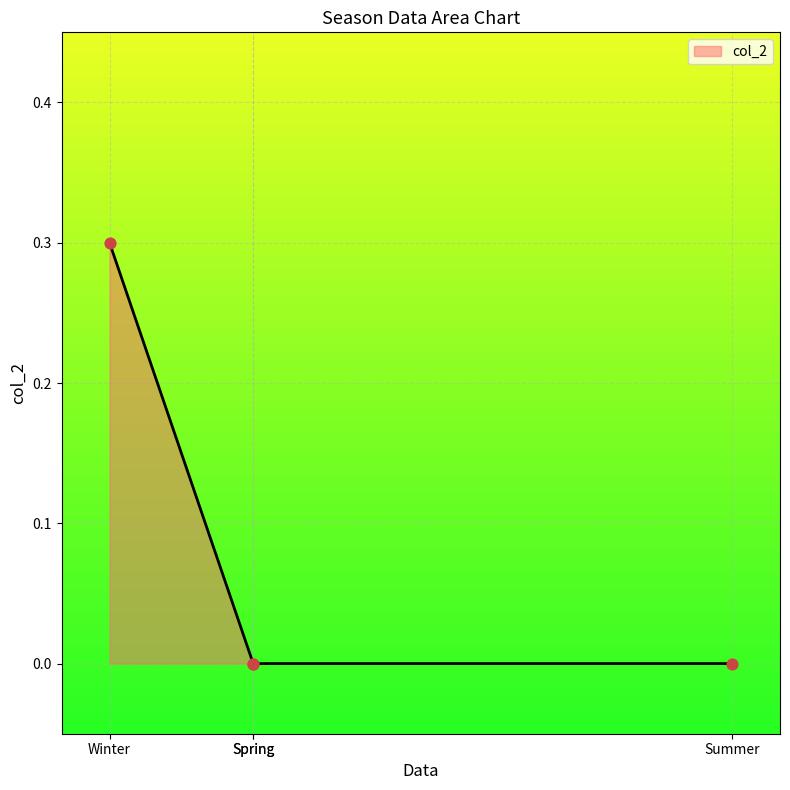

Between Winter and Spring, which is larger?

Winter